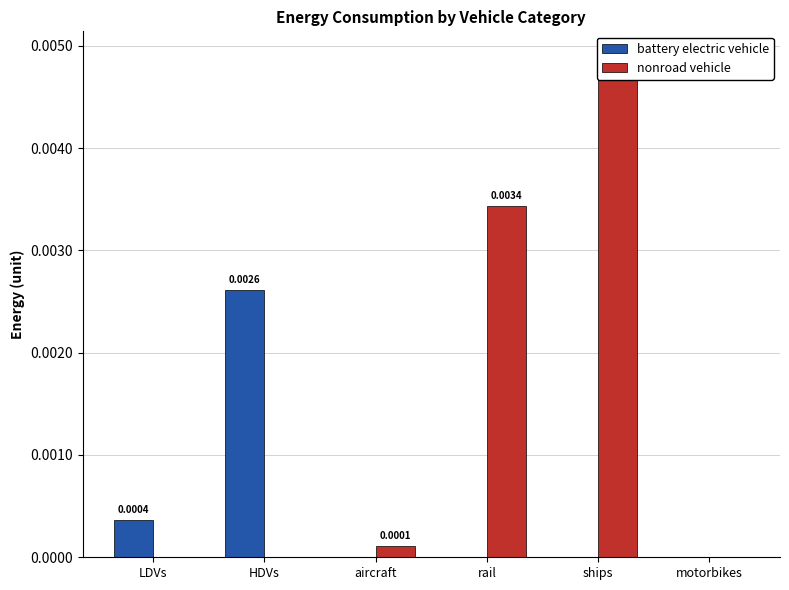

Between HDVs and aircraft, which series saw the biggest shift?

battery electric vehicle